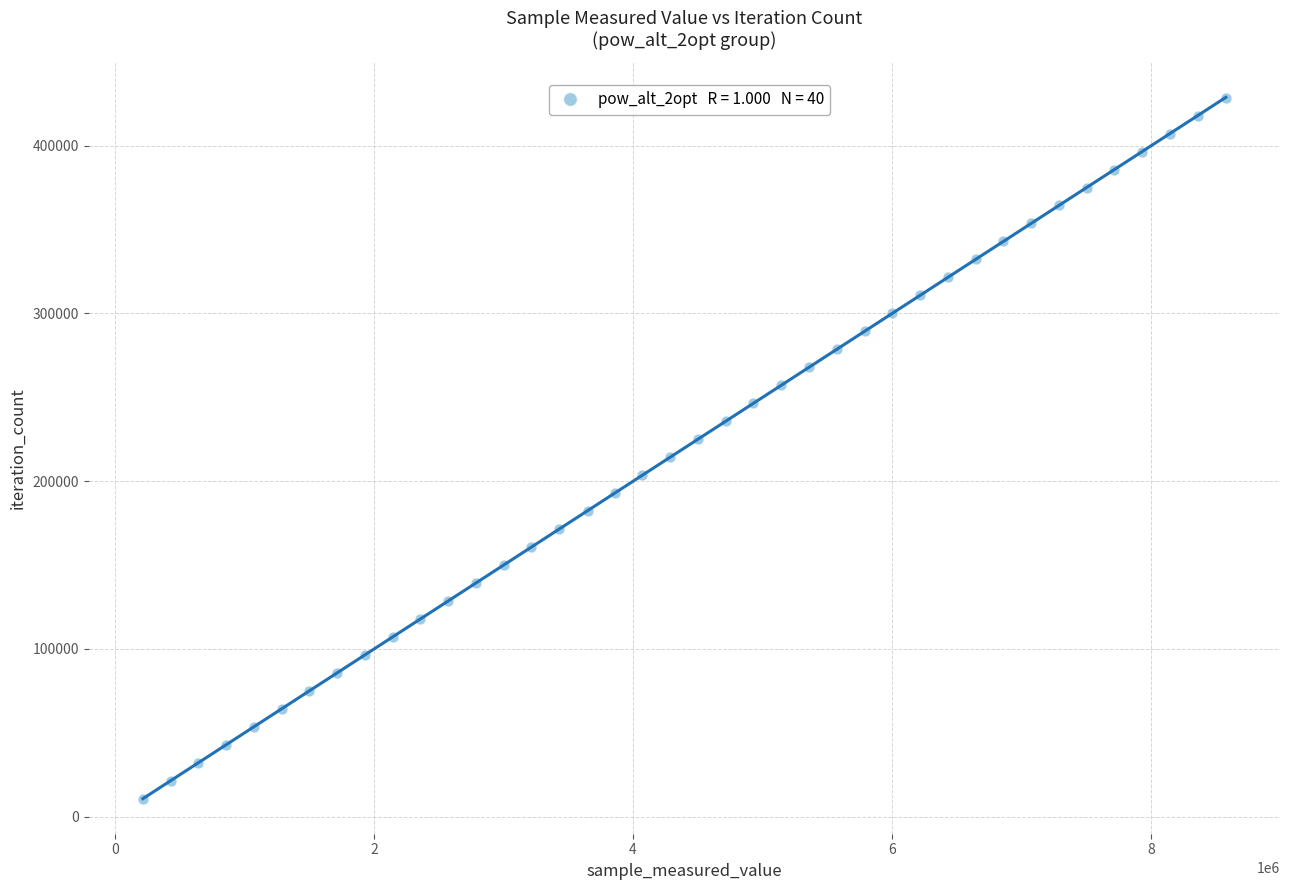

What is the range of Y values (max minus min)?

417963